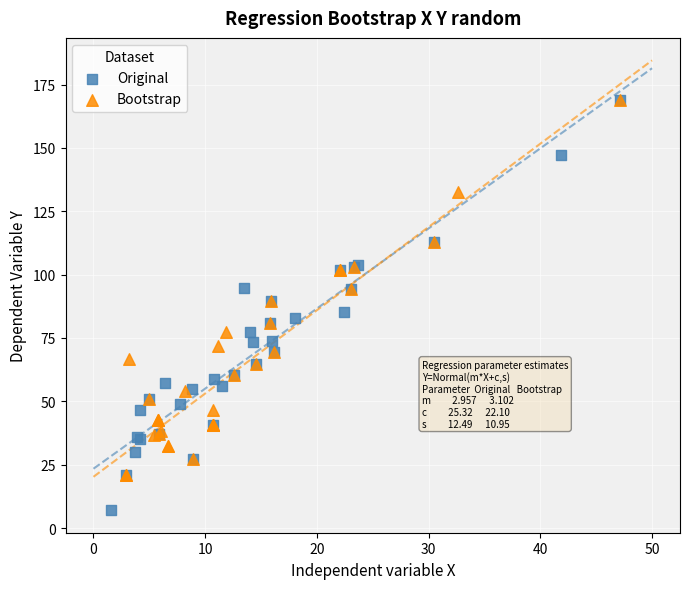

What are all the series names shown in the legend?

Original, Bootstrap